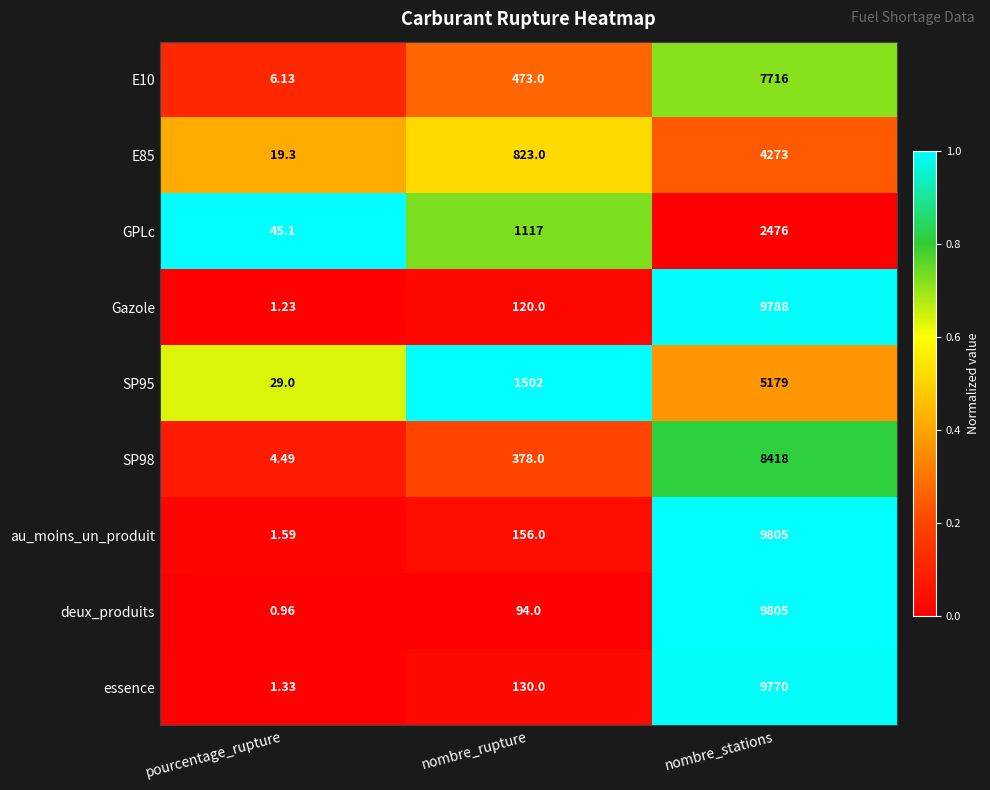

List the labels in order of SP98 value, smallest first.

pourcentage_rupture, nombre_rupture, nombre_stations